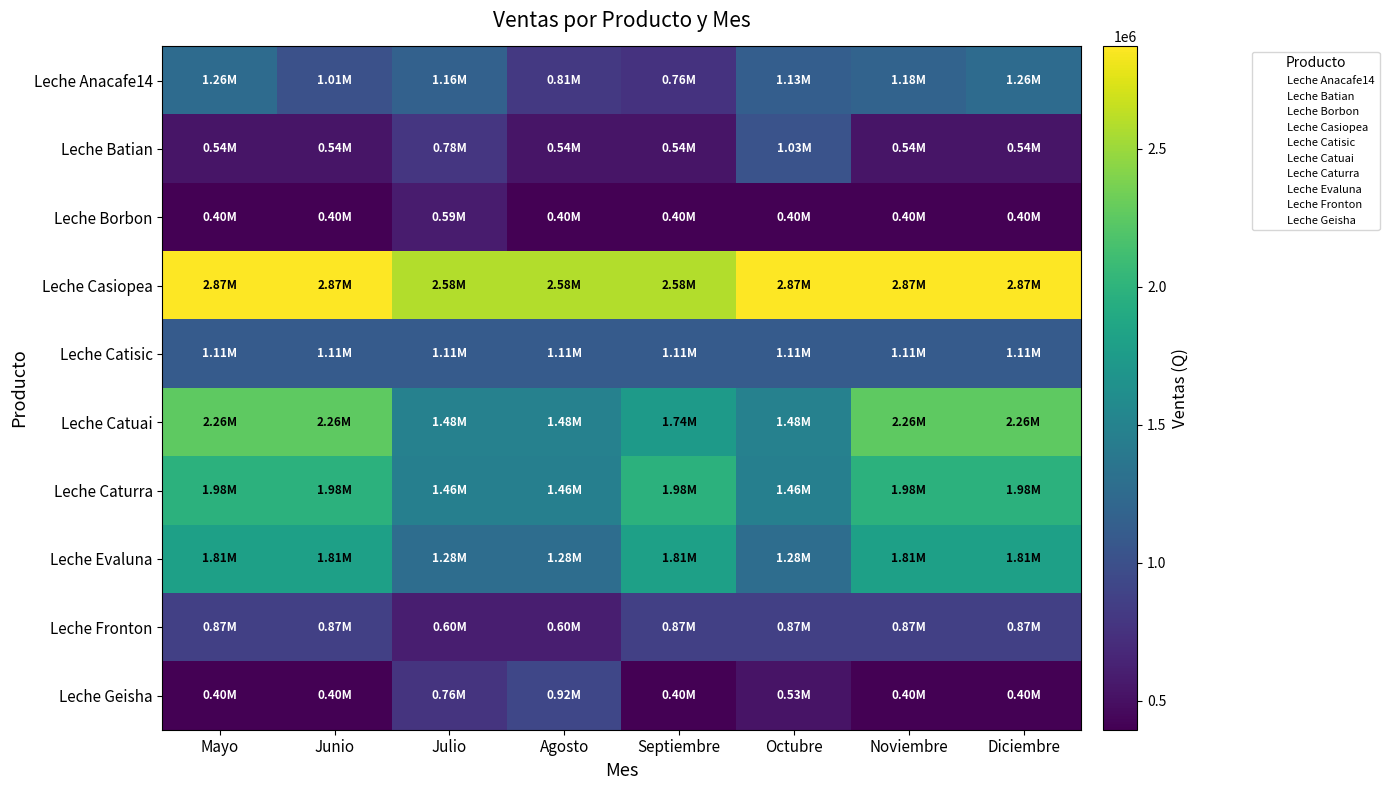

Which series has the largest total across all categories?

Leche Casiopea